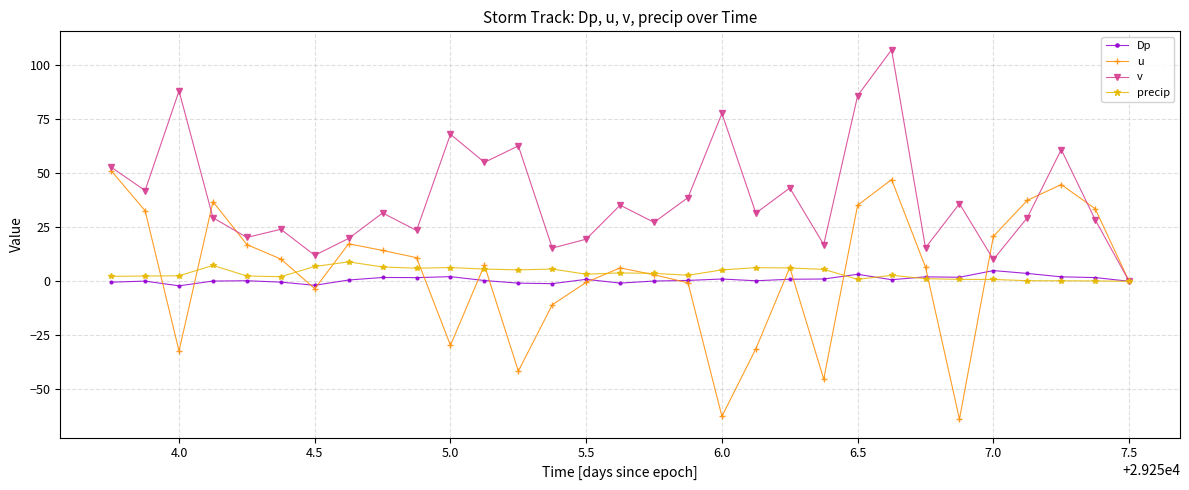

What is the minimum value shown in the chart?

-63.8